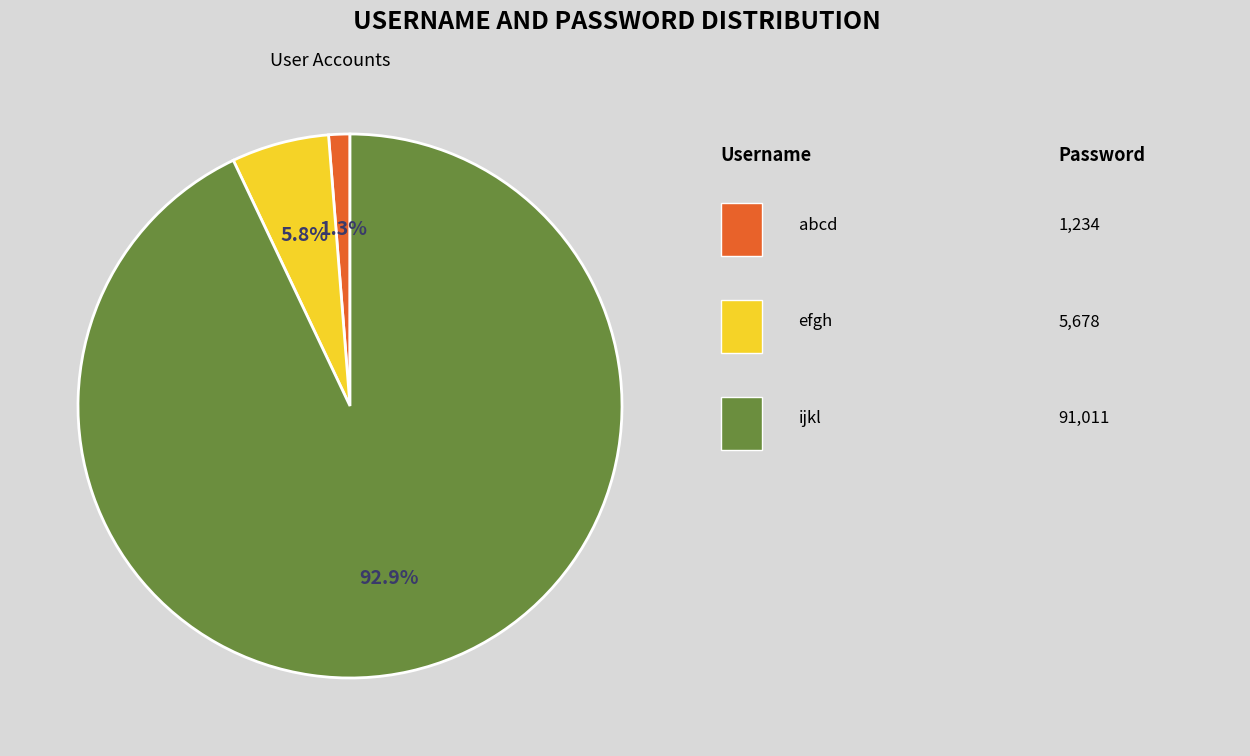

To the nearest percent, what is the average slice percentage?

33%